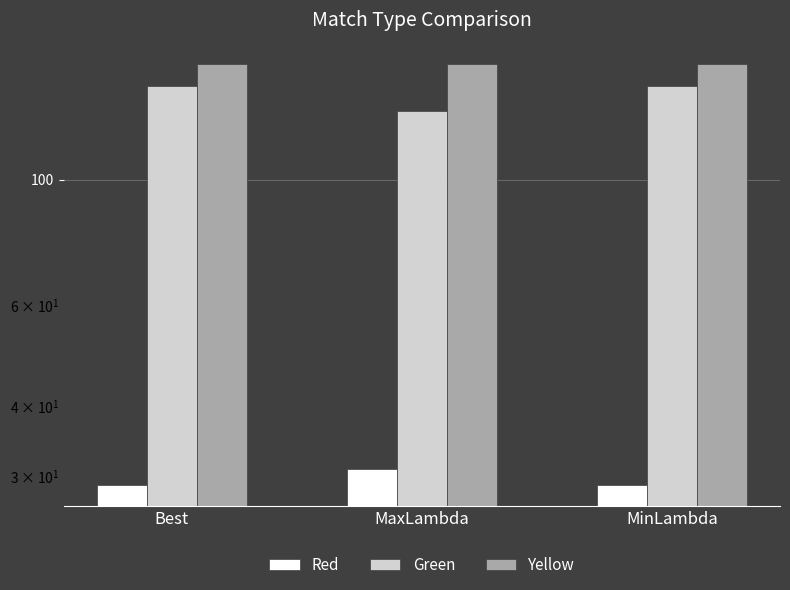

What value does the Yellow series have at MinLambda?

160